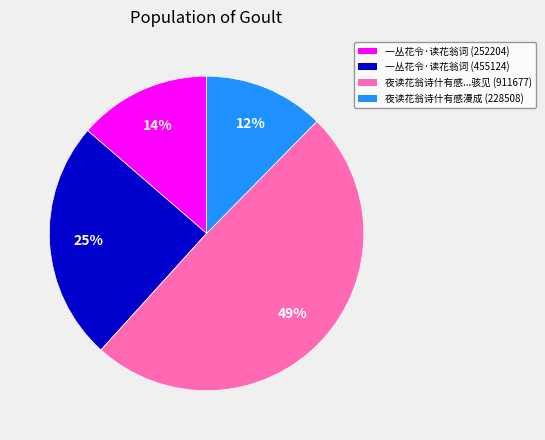

Rank the categories by value from lowest to highest.

夜读花翁诗什有感漫成 (228508), 一丛花令·读花翁词 (252204), 一丛花令·读花翁词 (455124), 夜读花翁诗什有感...骇见 (911677)